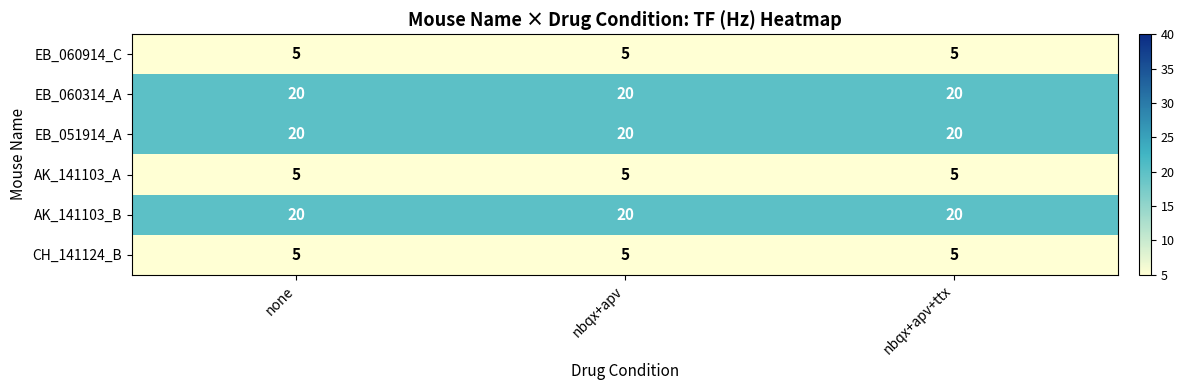

Read the EB_060914_C value at none.

5